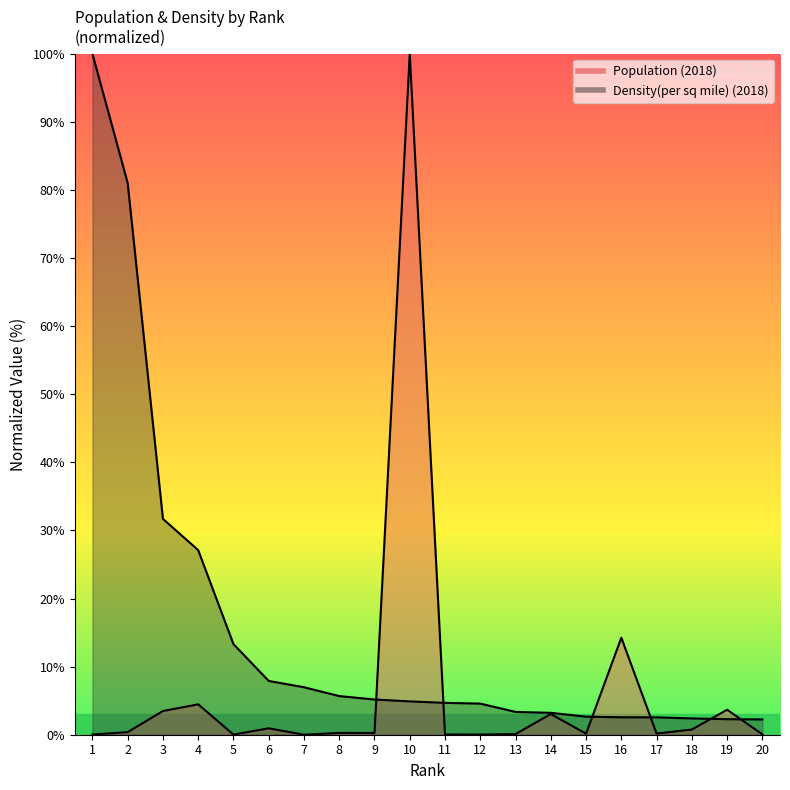

How many interior local valleys does the Population (2018) series have?

6